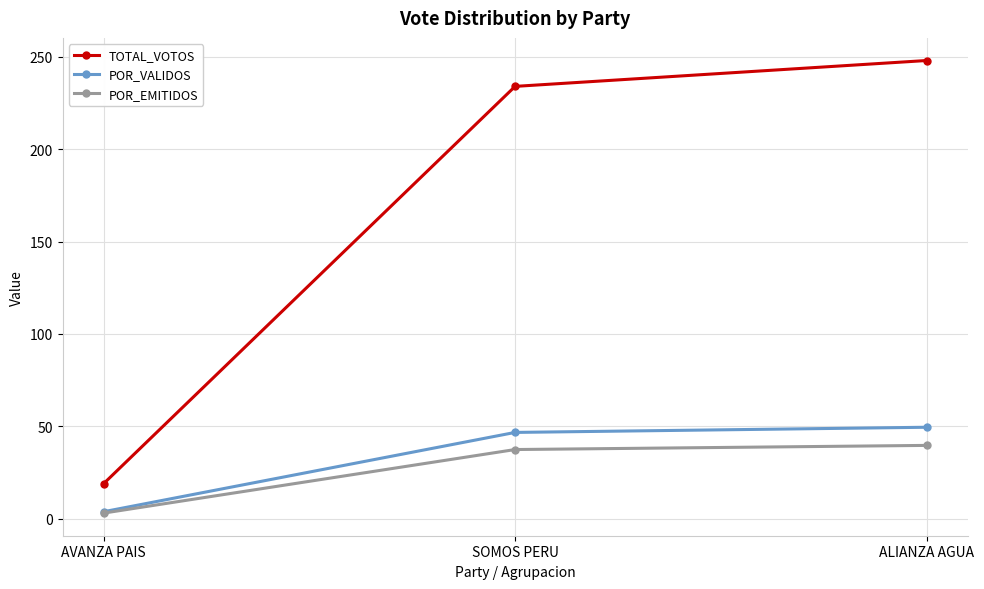

What position from the left is SOMOS PERU?

2